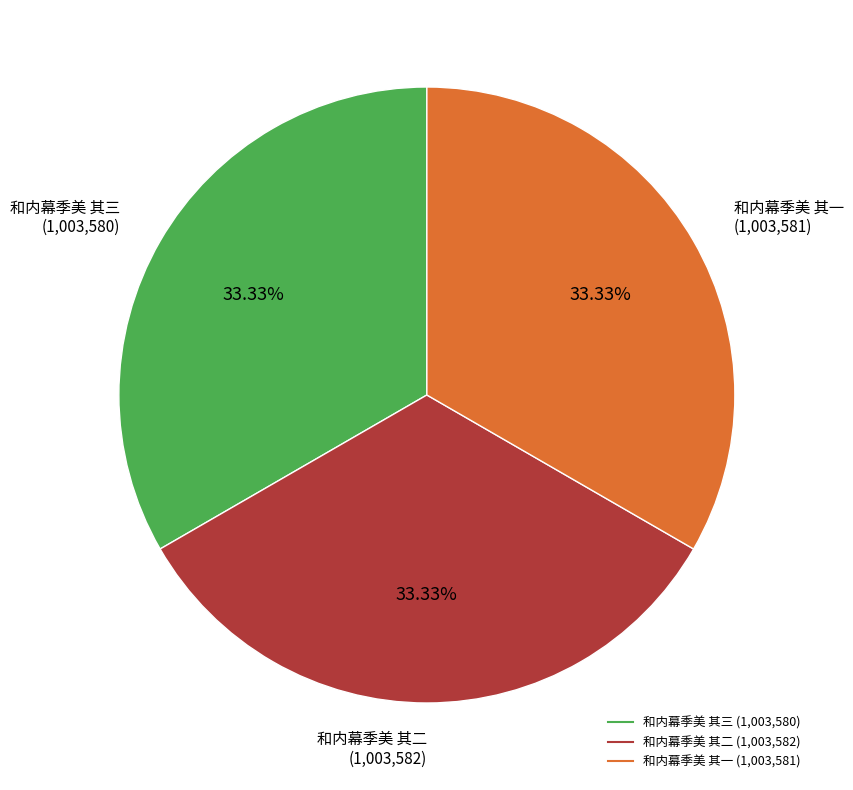

To the nearest percent, what is the combined percentage of 和内幕季美 其三 and 和内幕季美 其二?

67%